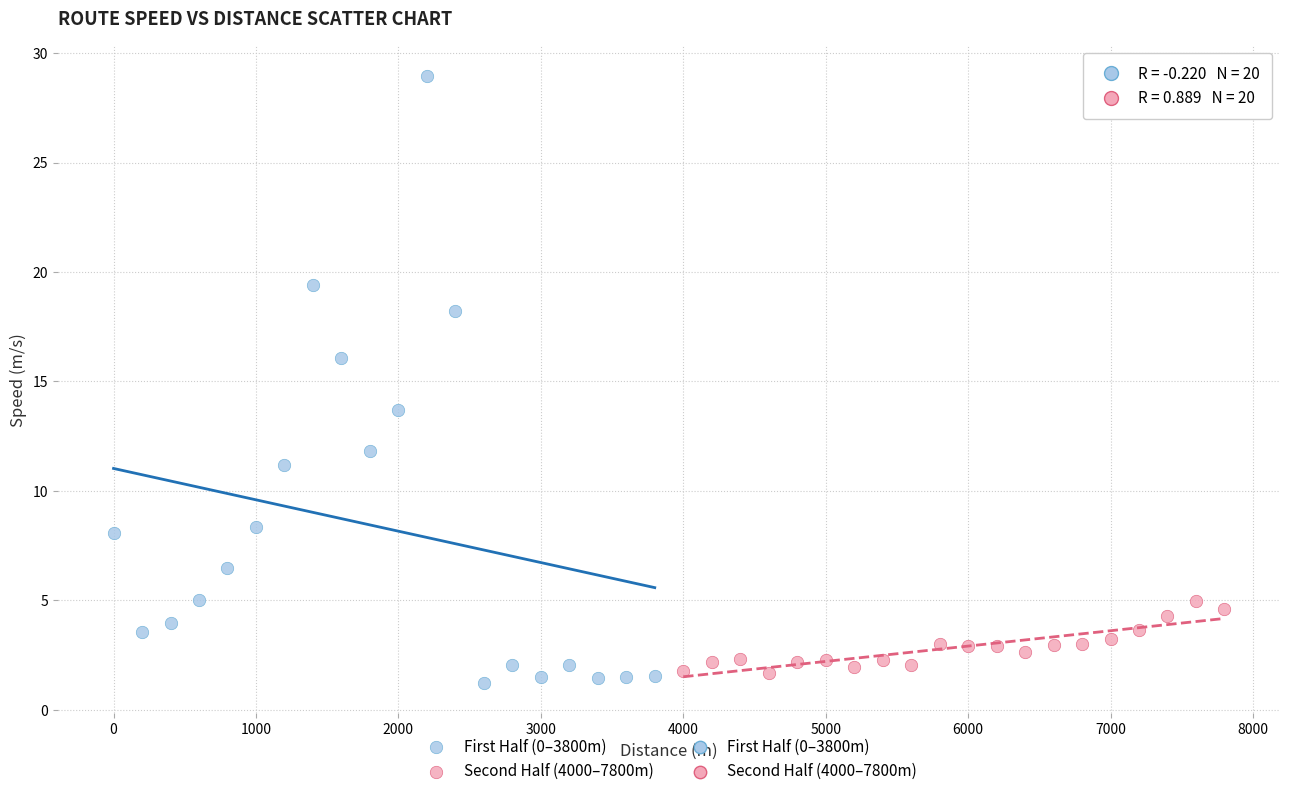

Which series contains the highest Y value?

First Half (0–3800m)